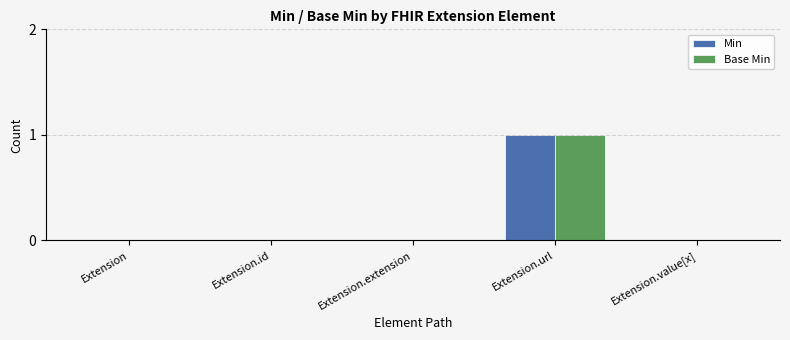

How many groups of bars are there?

5